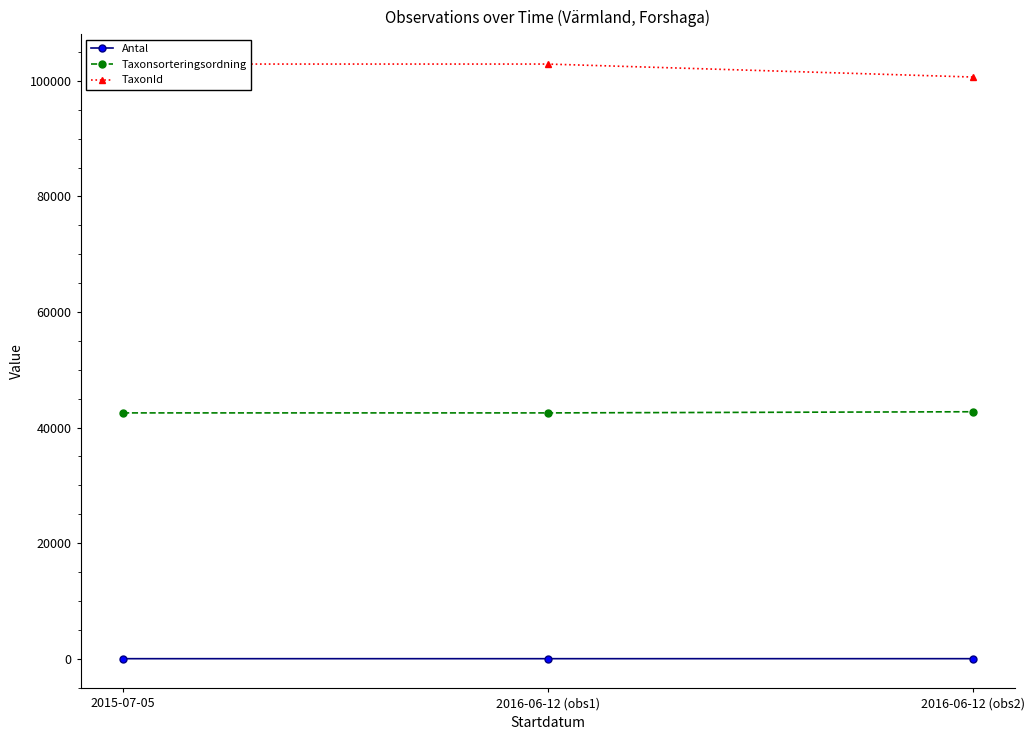

Reading left to right, extract all data points from this chart.

Antal: 1	1	4
Taxonsorteringsordning: 42543	42543	42743
TaxonId: 102923	102923	100679